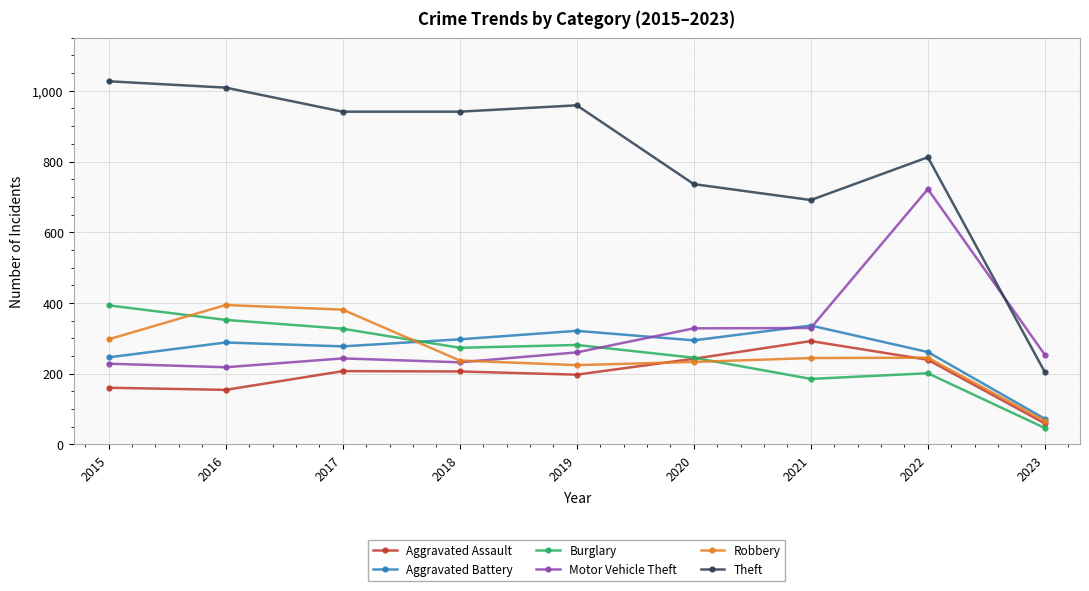

True or false: Motor Vehicle Theft and Theft intersect in this chart.

True